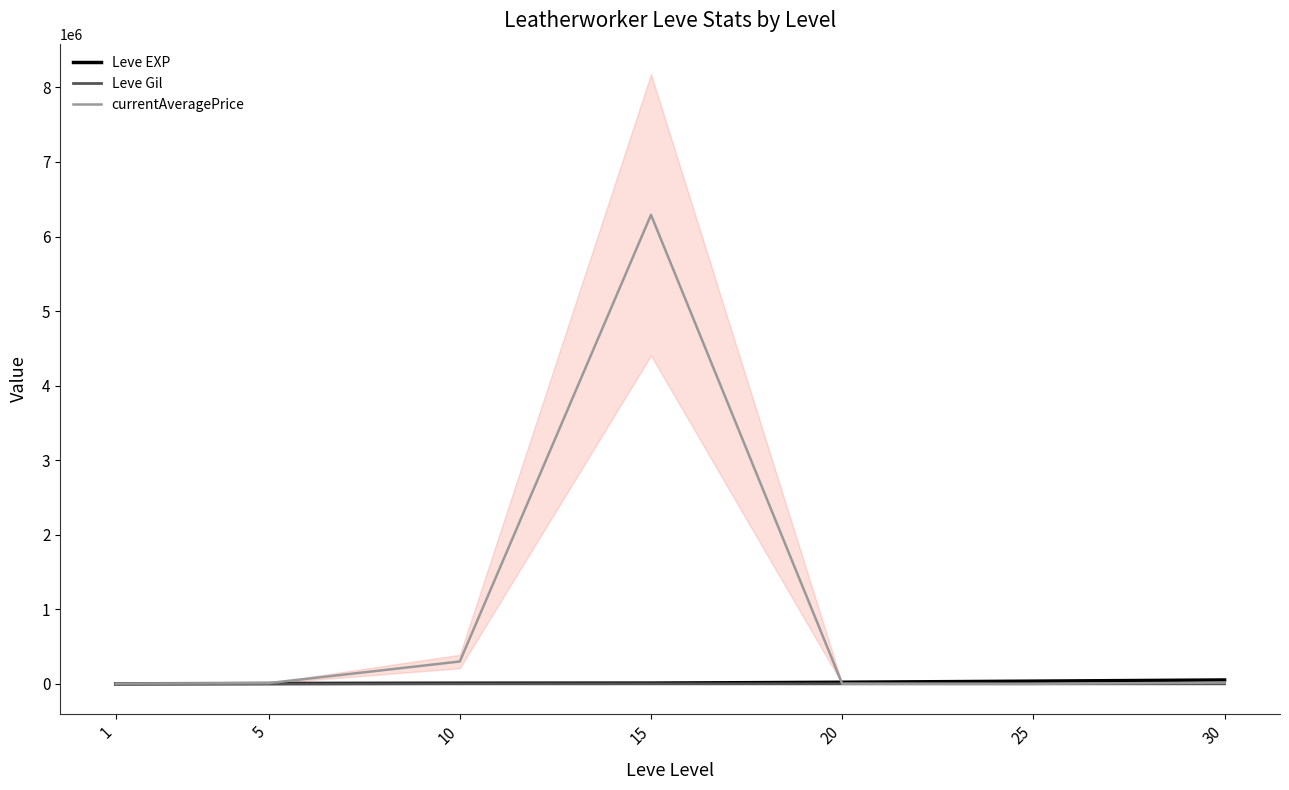

How many lines are shown in the chart?

3